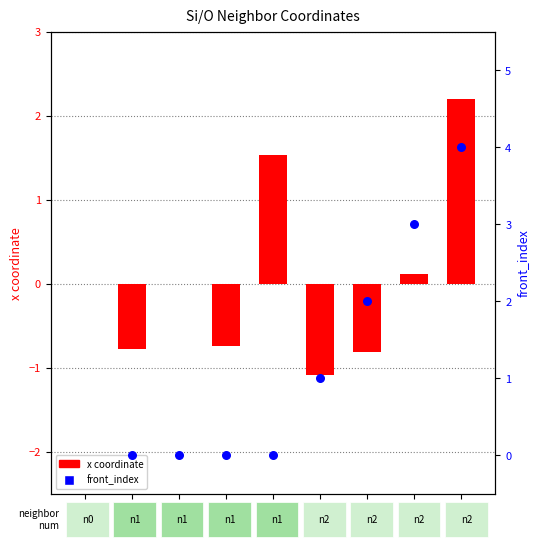

What are all the series names shown in the legend?

x coordinate, front_index